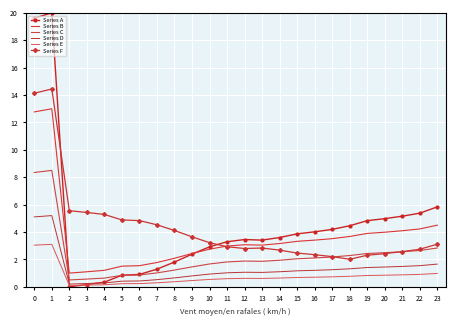

Between 2 and 14, which series saw the biggest shift?

Series A